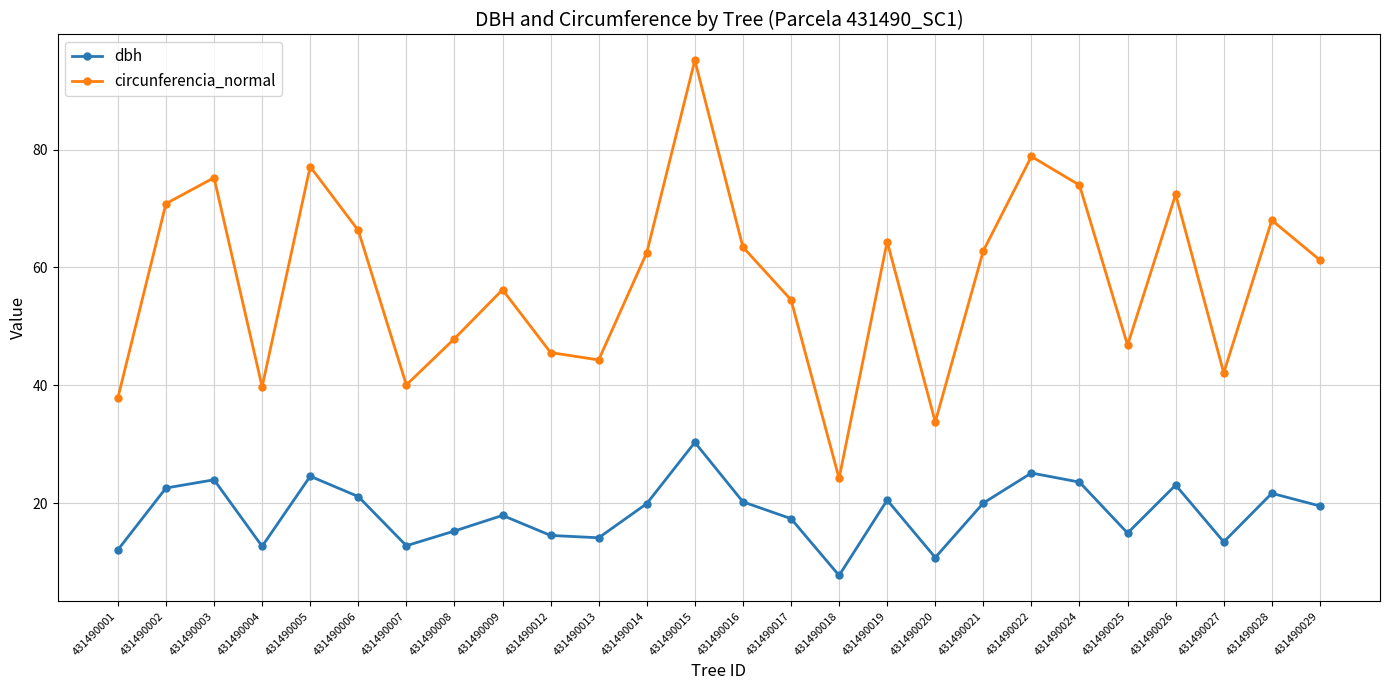

The value of dbh at 431490018 is 7.7. True or false?

True